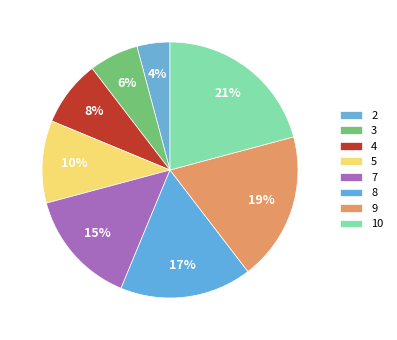

How many slices are in this pie chart?

8